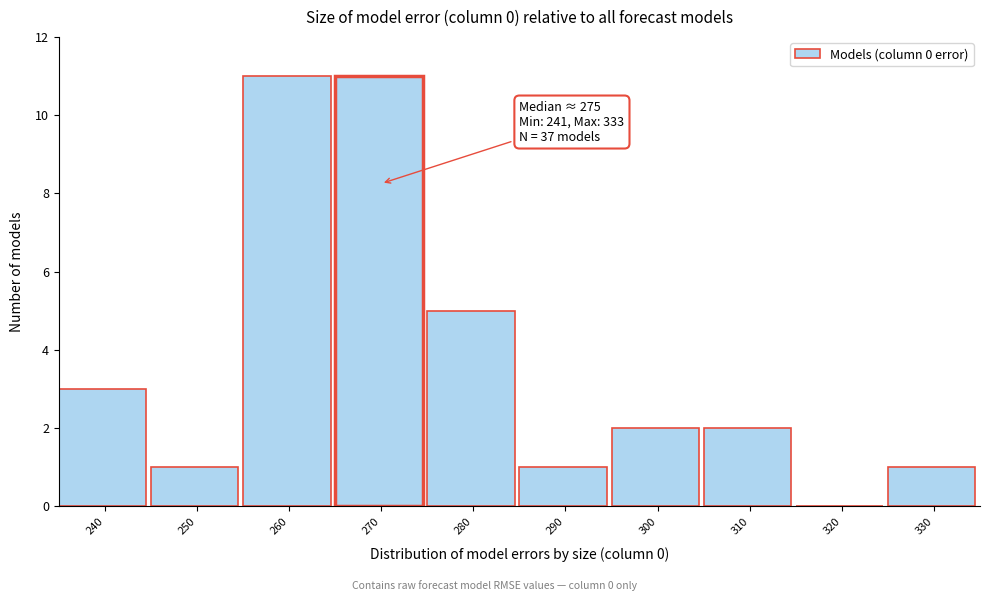

Reading left to right, list all the values displayed in this chart.

240=3	250=1	260=11	270=11	280=5	290=1	300=2	310=2	320=0	330=1